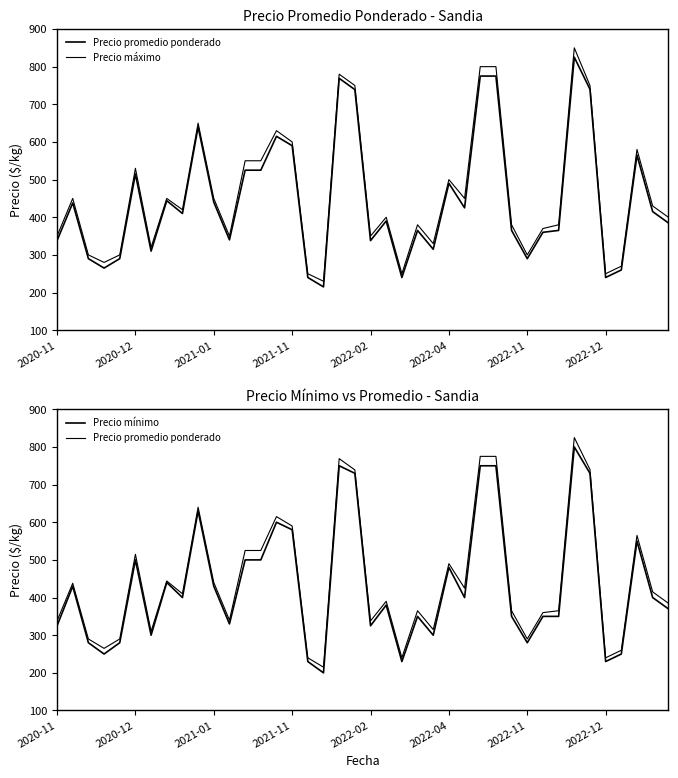

How many distinct data groups are displayed?

3